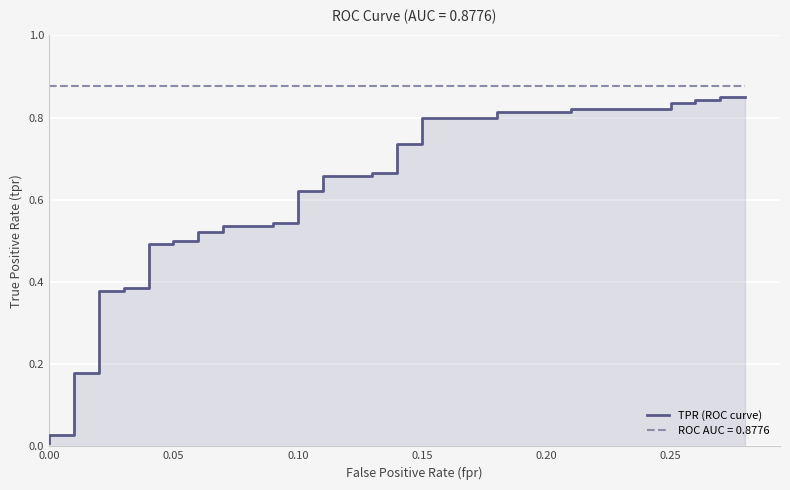

What is the average value?

0.6